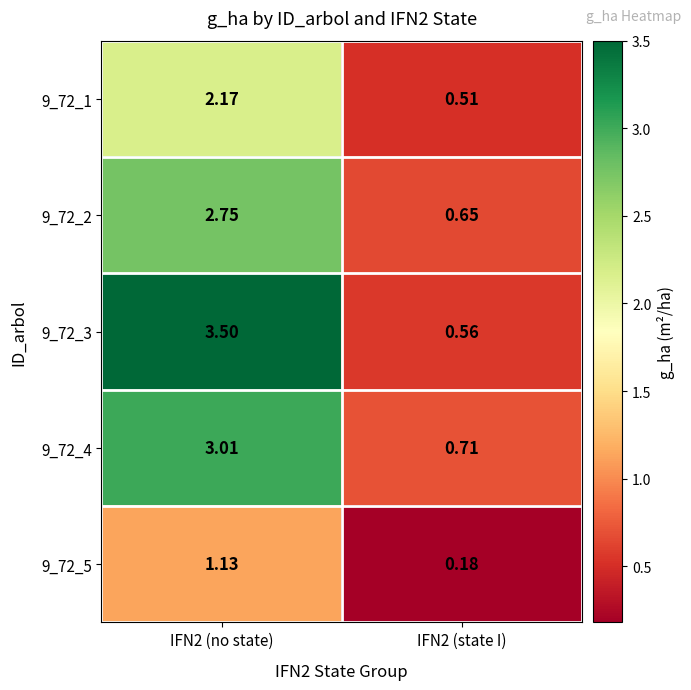

Count the number of categories in the chart.

2